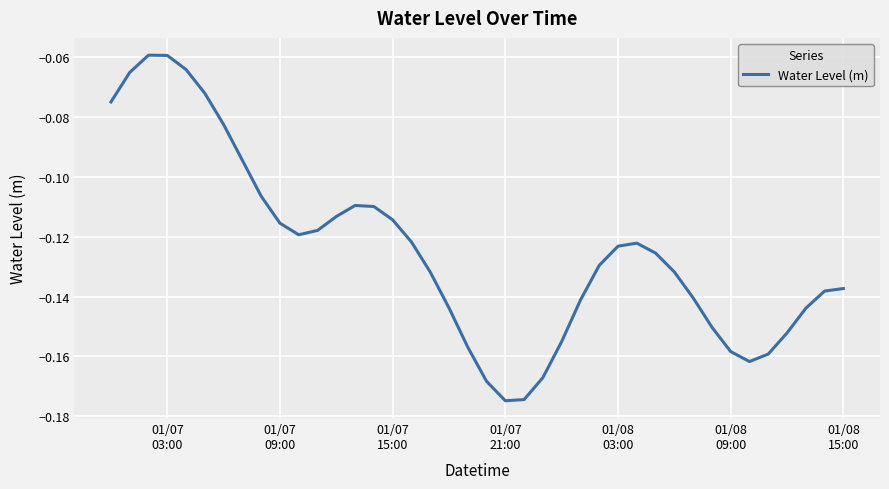

What is the difference between the maximum and minimum values?

0.1